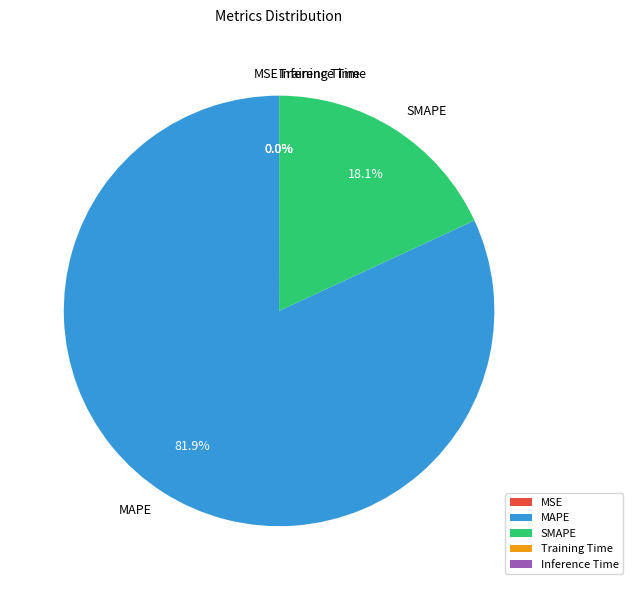

What percentage do SMAPE and MAPE together represent?

100.0%